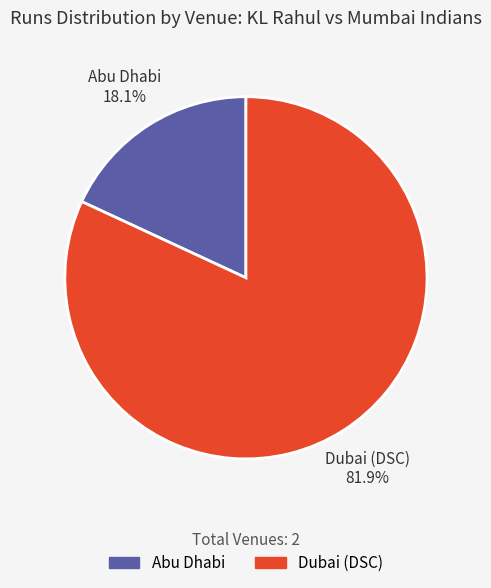

How many slices are in this pie chart?

2